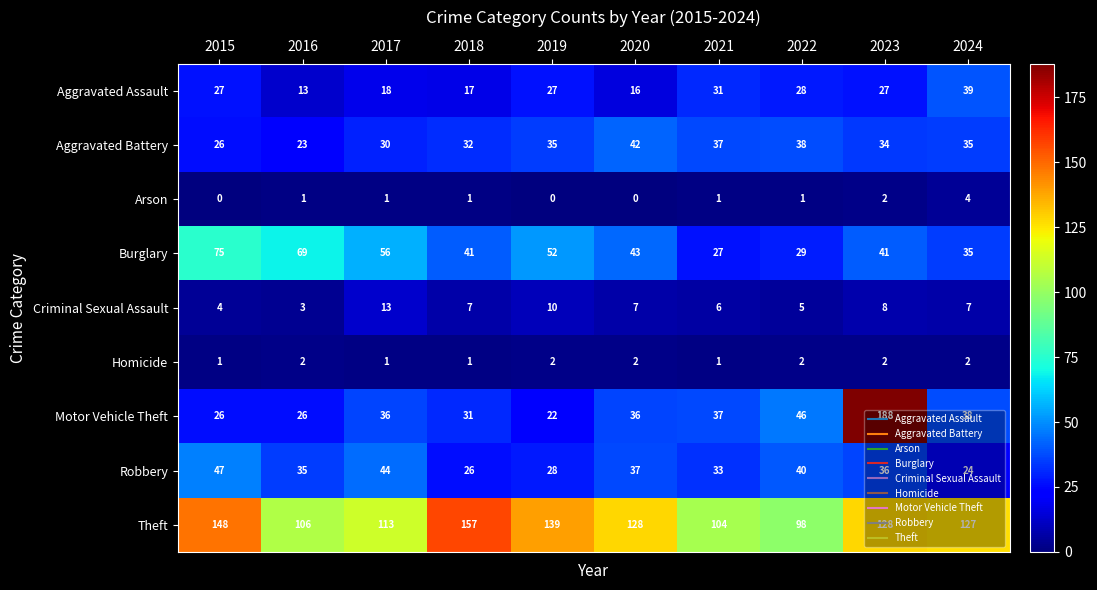

Which category has the lowest value in the Theft series?

2022